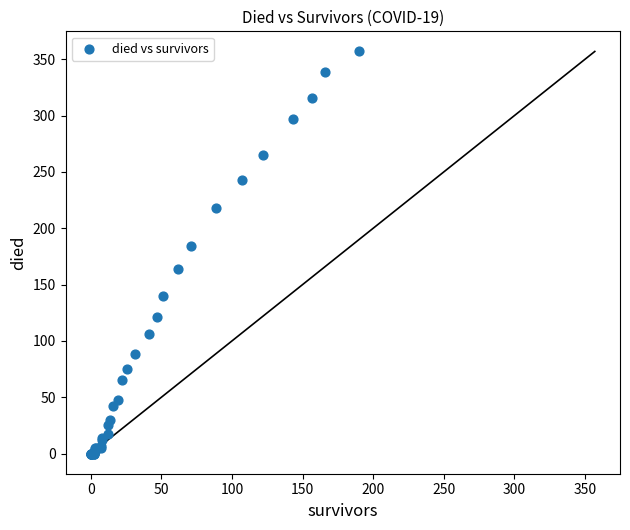

What Y value in the scatter plot is closest to 178?

184